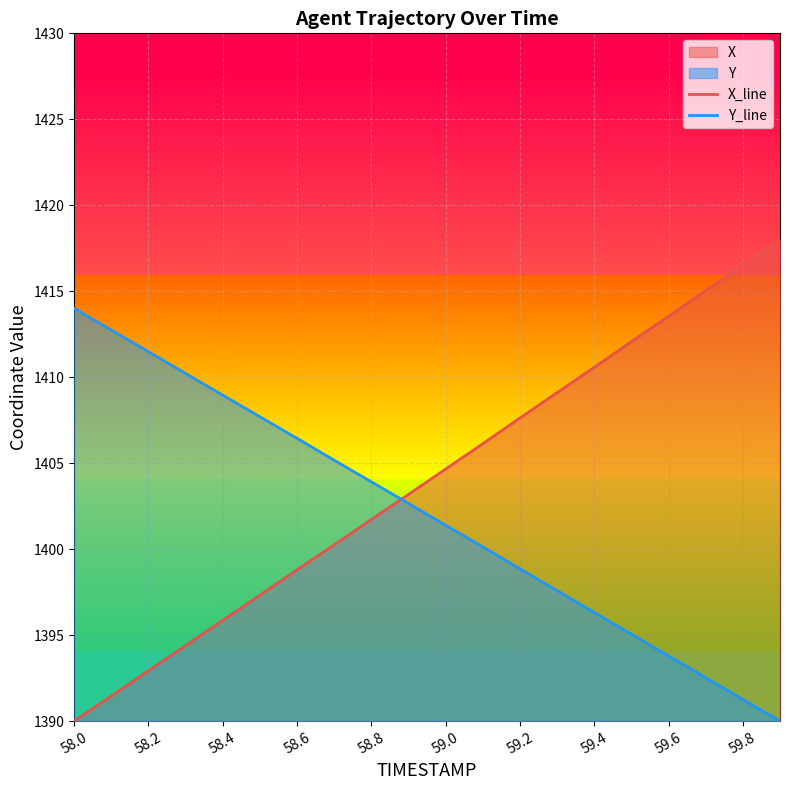

What is the lowest value of the Y_line series?

1390.0